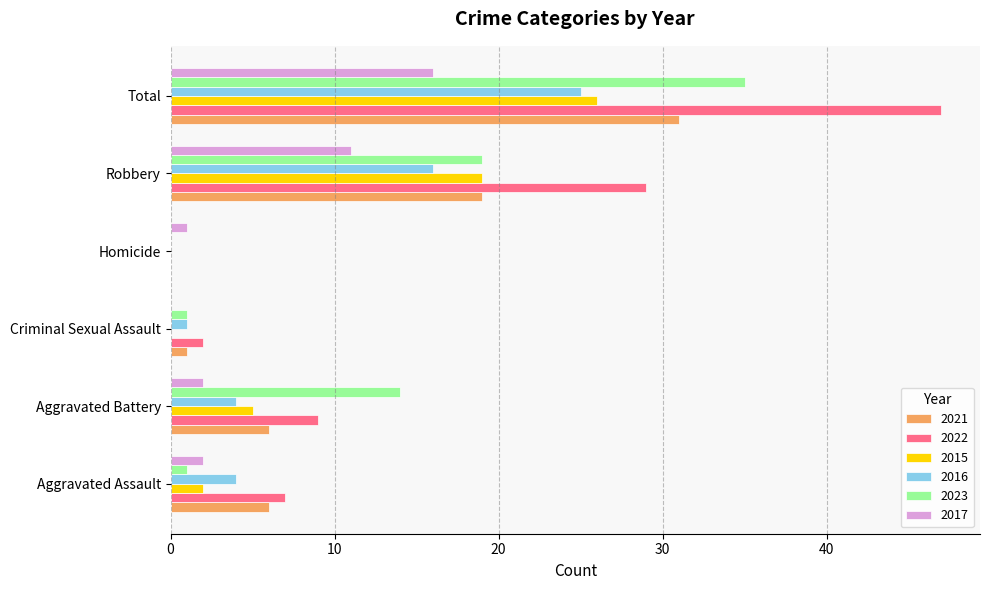

The value of 2016 at Robbery is 16. True or false?

True